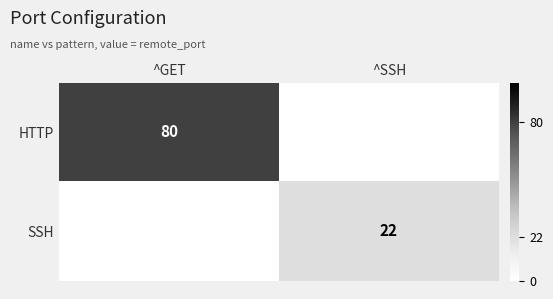

Is it true that SSH equals 22 at ^SSH?

True